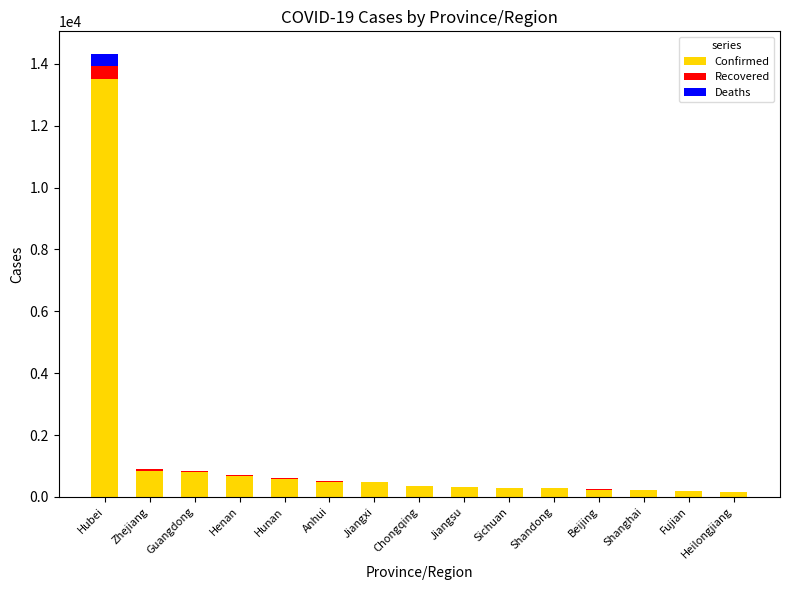

What is the sum of all Confirmed values?

19393